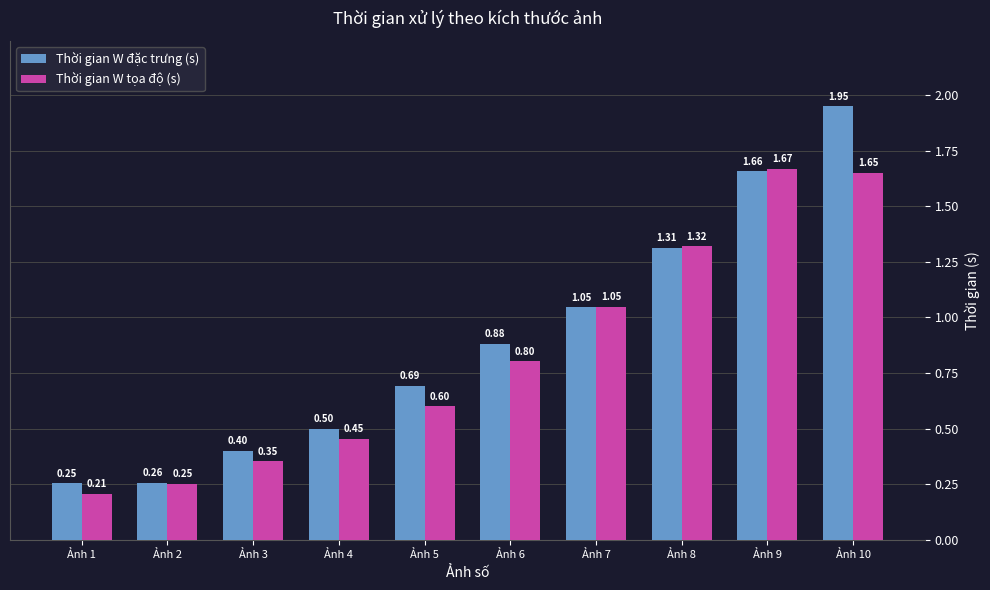

What is the total value across all series at Ảnh 7?

2.1